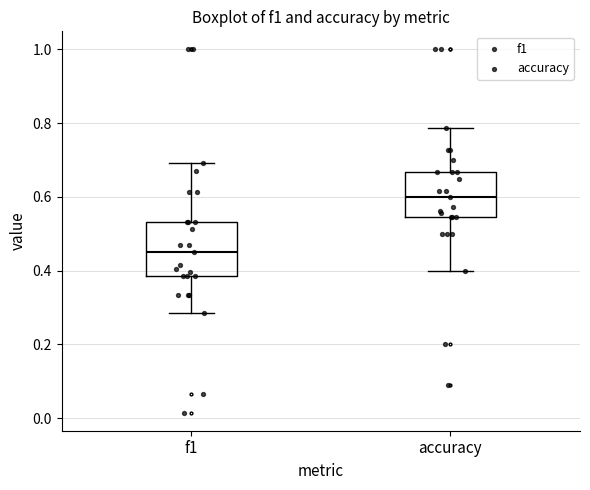

Reading left to right, read every box against the y-axis: the position of its median line, the range the box covers, and the ends of its whiskers. The values are not printed on the chart, so give them approximately, as read against the axis.

f1: median 0.46, box 0.38 to 0.54, whiskers 0.28 to 0.70
accuracy: median 0.60, box 0.54 to 0.66, whiskers 0.40 to 0.78